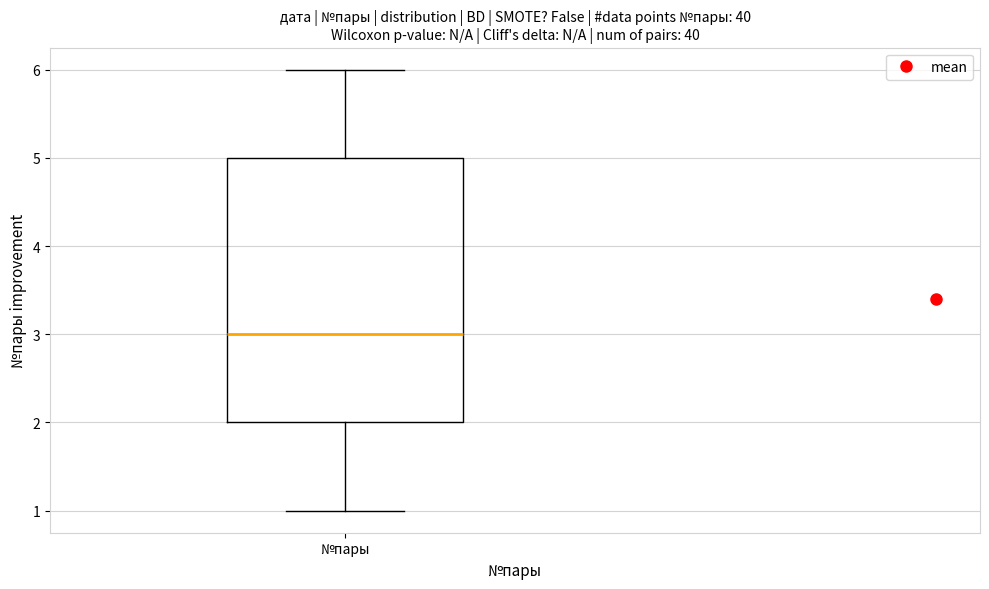

Read this box plot against the y-axis: the position of the median line, the range covered by the box, and the ends of both whiskers. The values are not printed on the chart, so give them approximately, as read against the axis.

median 3, box 2 to 5, whiskers 1 to 6